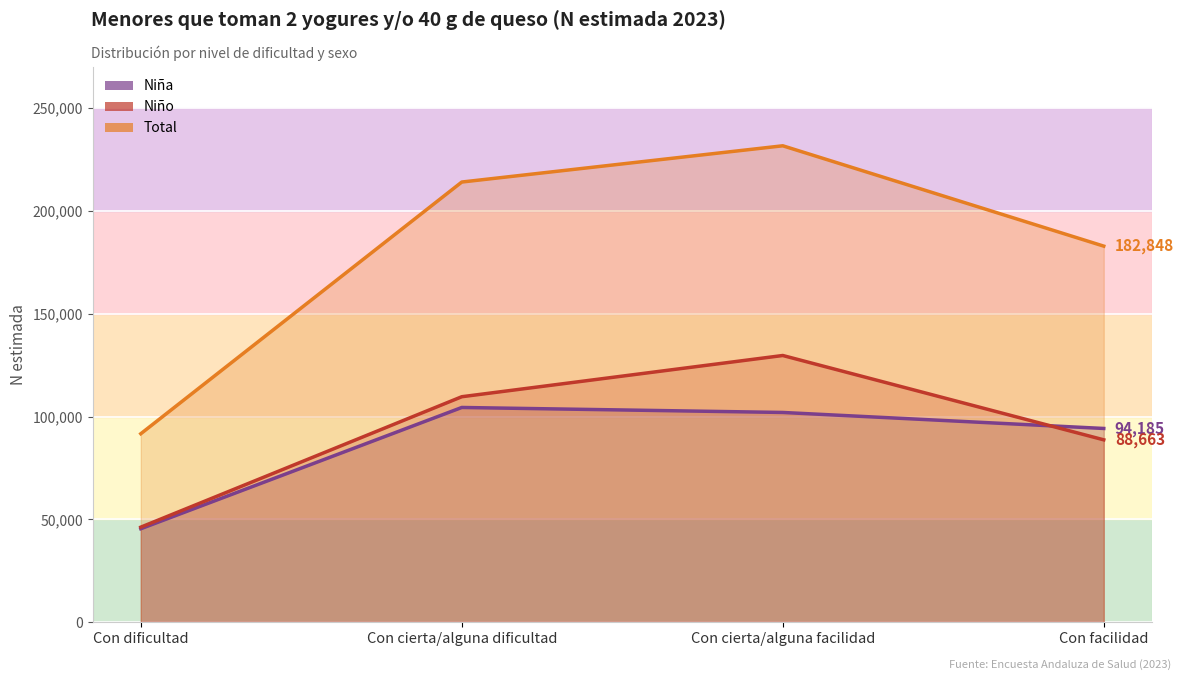

True or false: Total and Niño intersect in this chart.

False